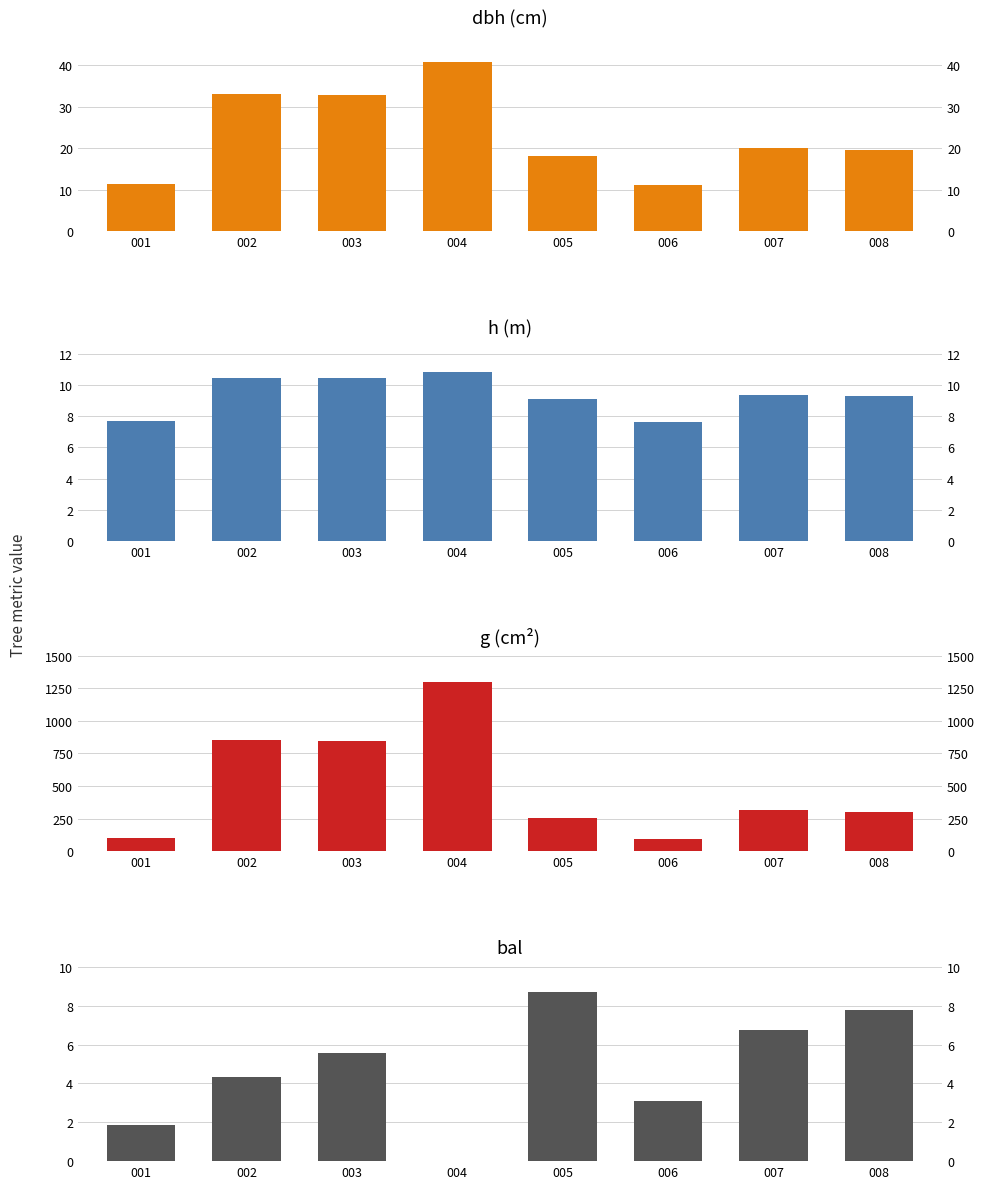

Which category has the lowest value in the dbh series?

006